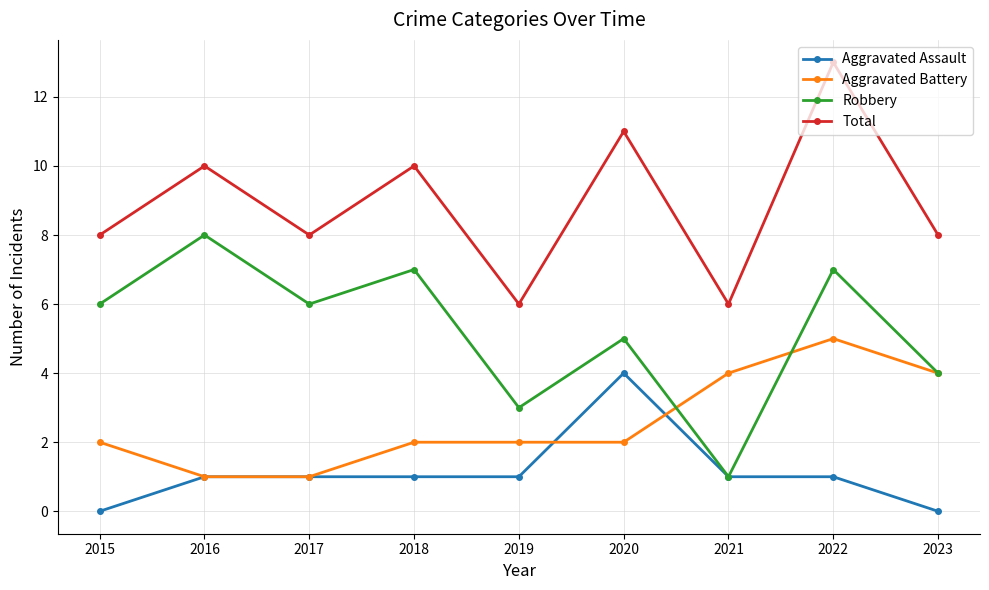

True or false: Robbery and Total intersect in this chart.

False